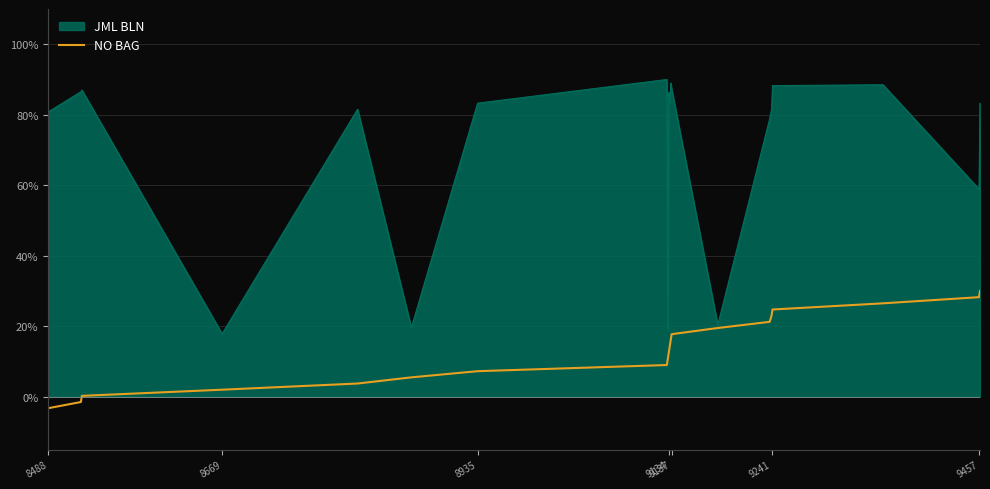

What is the smallest value displayed?

-3.2